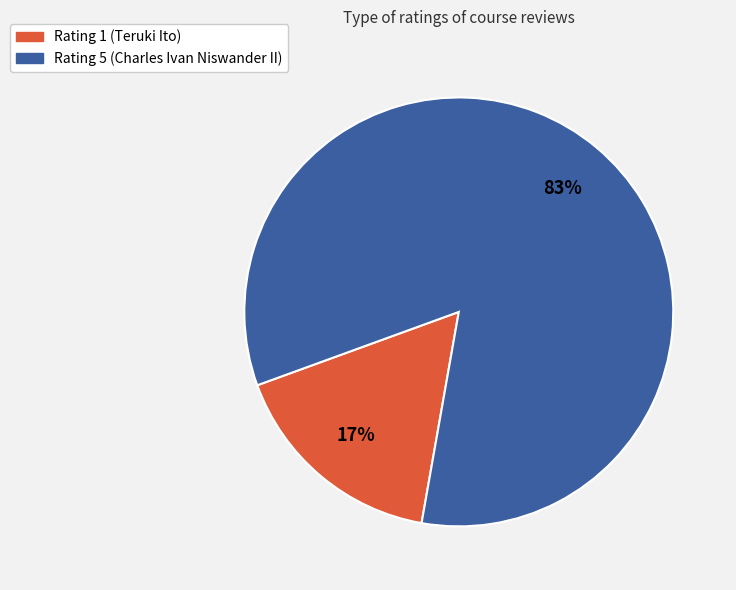

Which category accounts for the majority?

Rating 5 (Charles Ivan Niswander II)